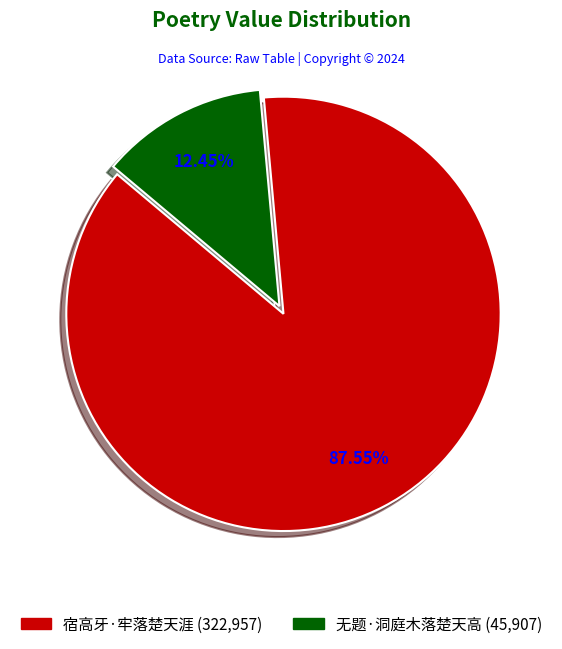

Rank the categories by value from lowest to highest.

无题·洞庭木落楚天高, 宿高牙·牢落楚天涯